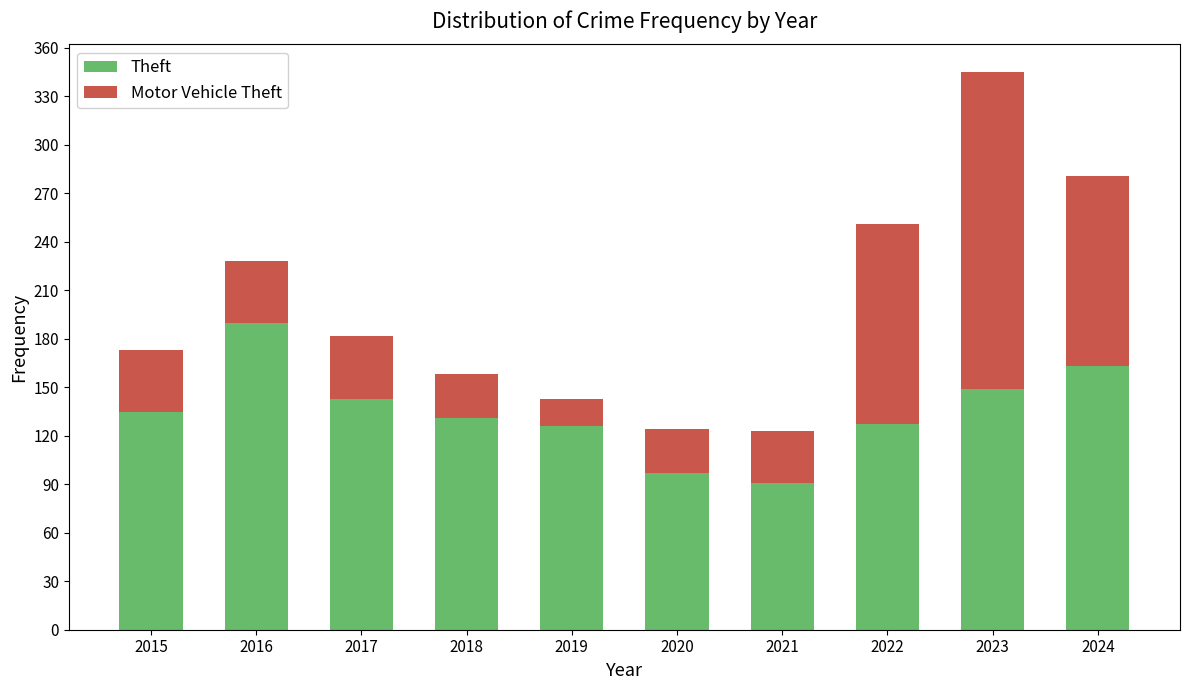

What value does the Theft series have at 2022?

127